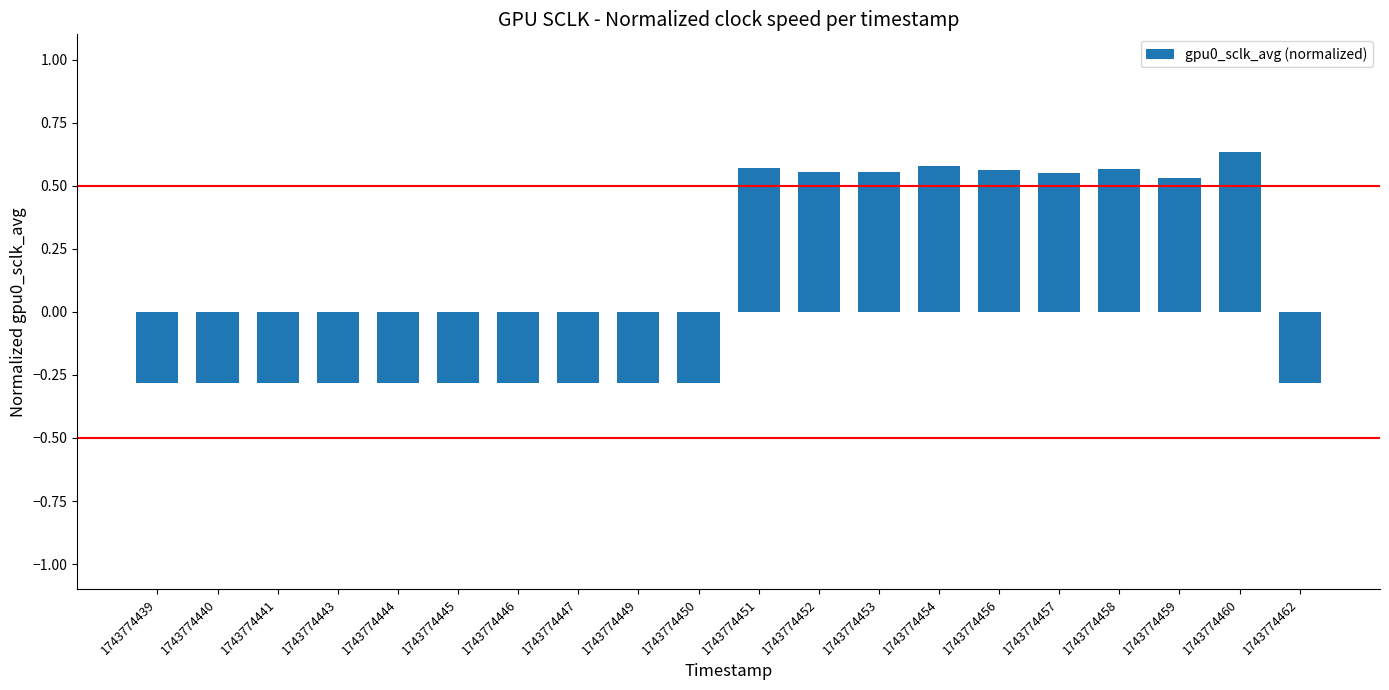

At which label does the data first exceed 0?

1743774451